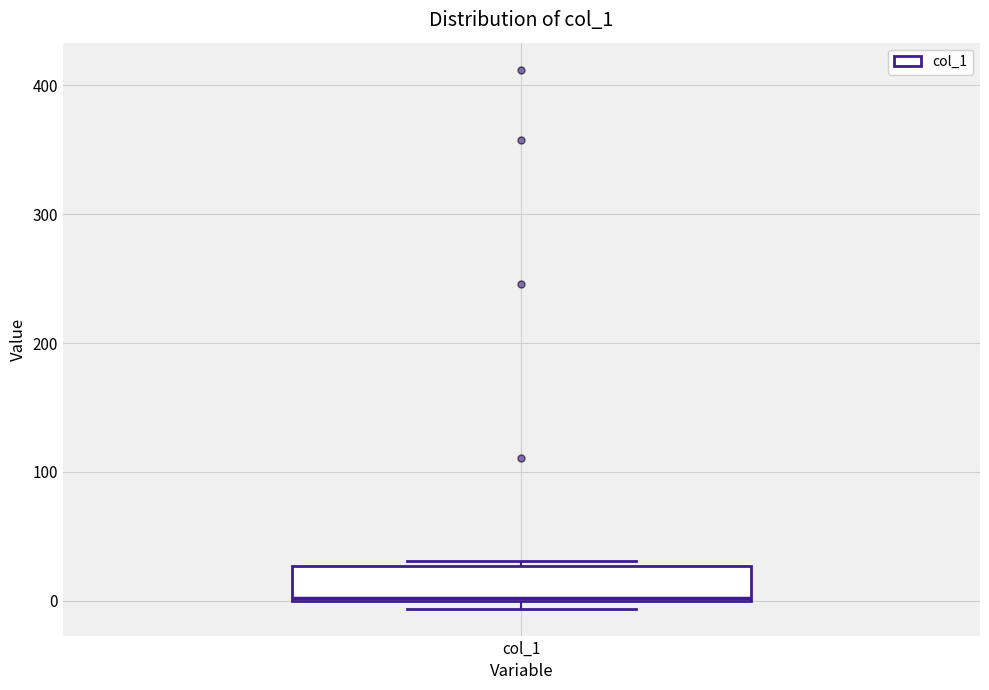

Transcribe this box plot: give where the median line is, the range the box spans, and where the two whiskers end, as read against the y-axis. The values are not printed on the chart, so give them approximately, as read against the axis.

median 0, box 0 to 30, whiskers -10 to 30 (just above the box's upper edge)